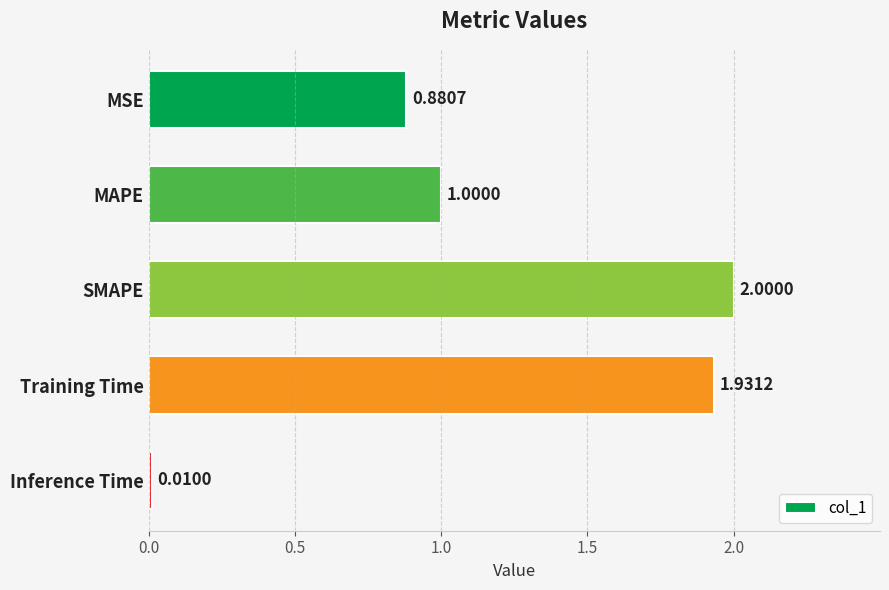

List the labels in order of value, smallest first.

Inference Time, MSE, MAPE, Training Time, SMAPE